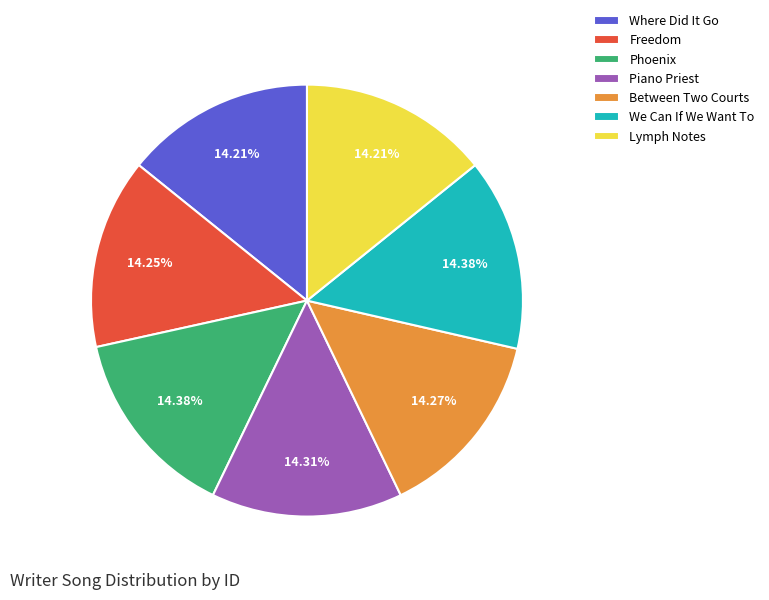

Does Between Two Courts represent more than half of the total?

No